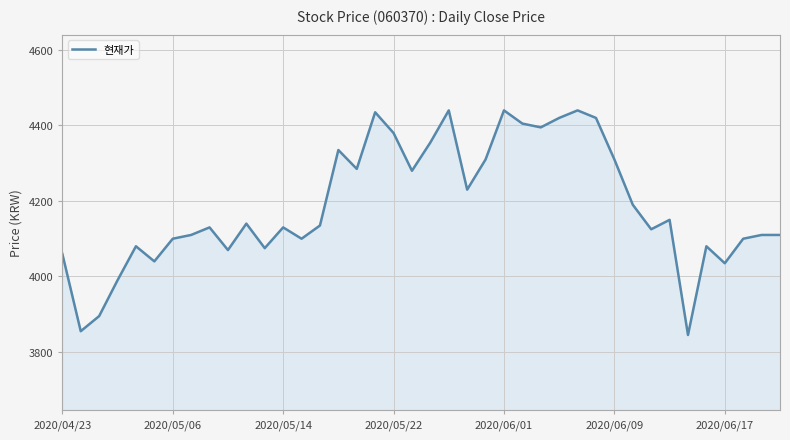

What is the difference between the maximum and minimum values?

595